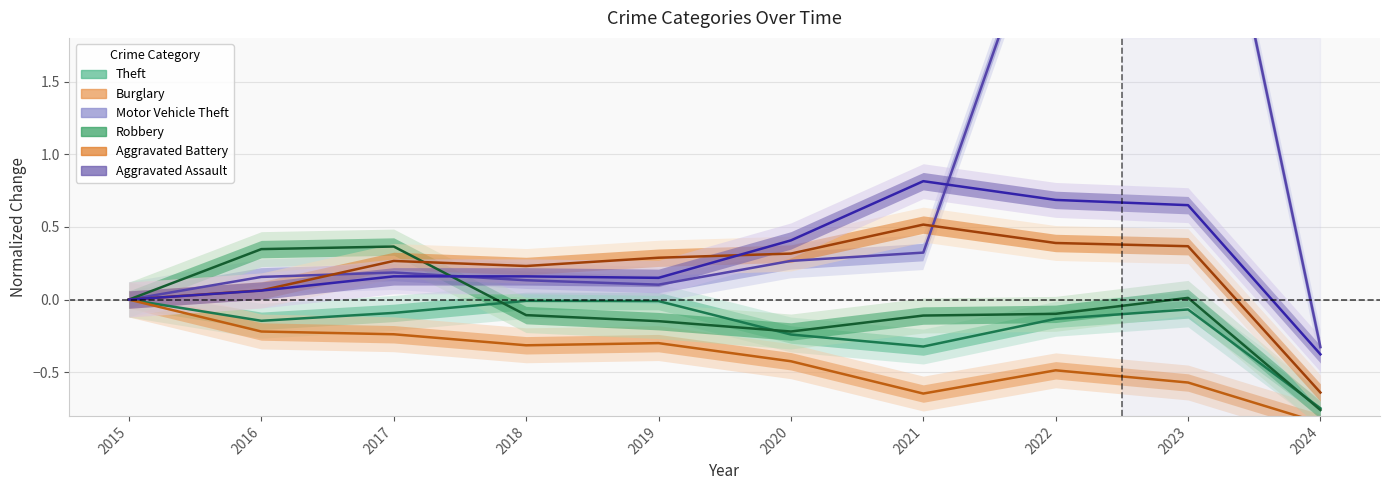

True or false: Burglary and Aggravated Assault cross at least once.

False